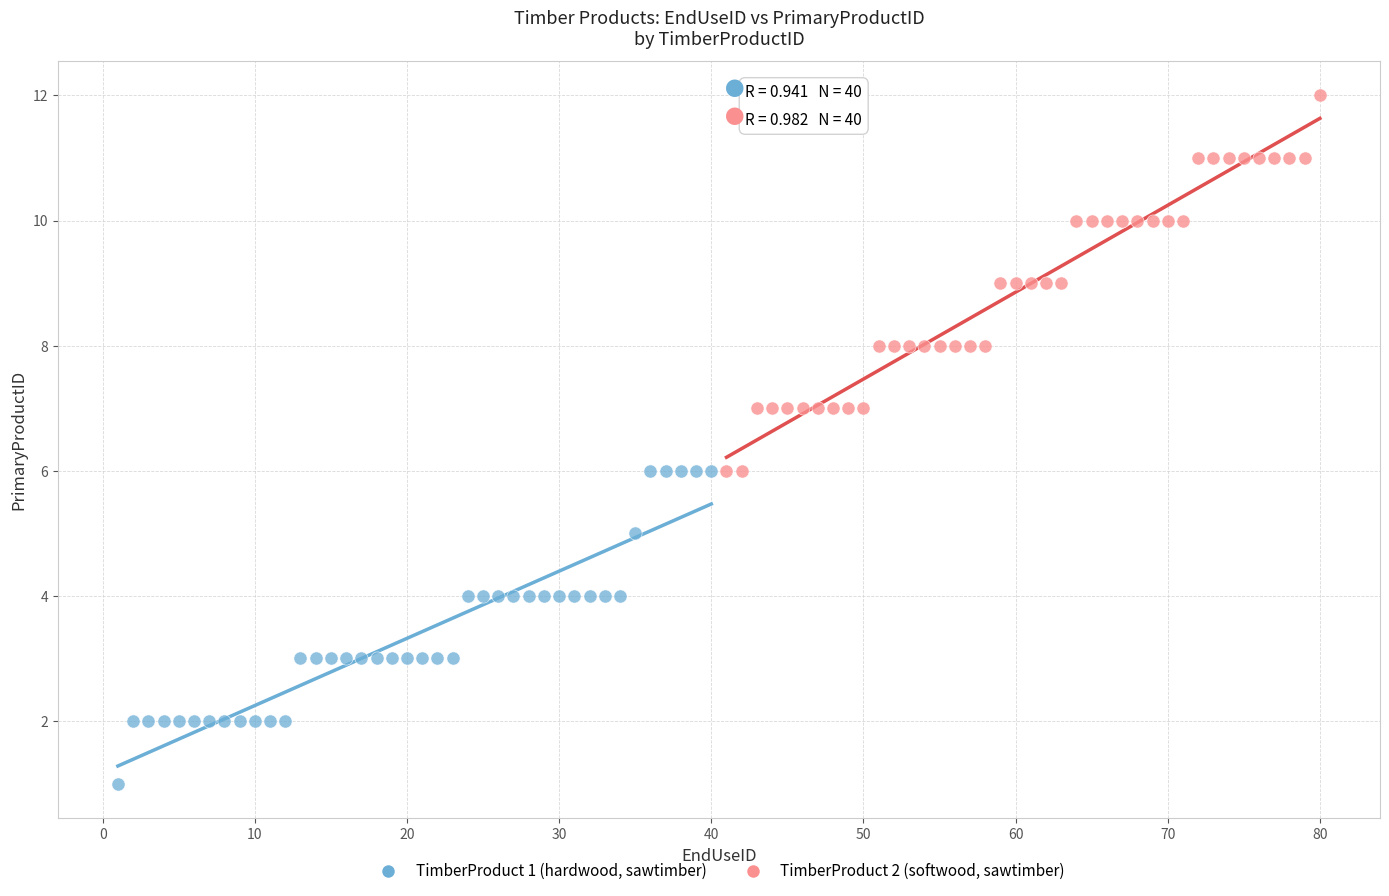

Which series contains the lowest Y value?

TimberProduct 1 (hardwood, sawtimber)